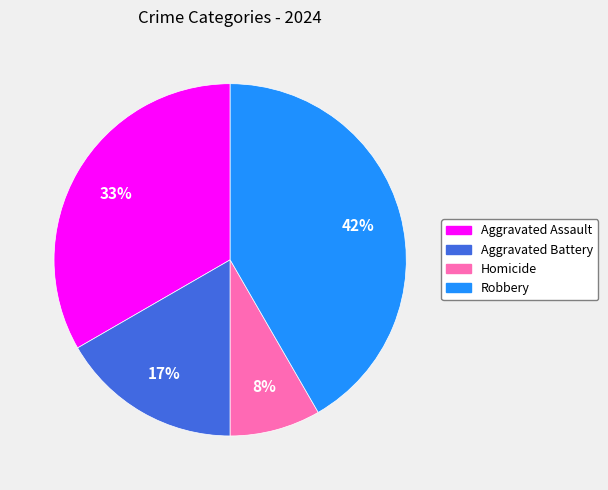

Is there a majority slice in this chart?

No